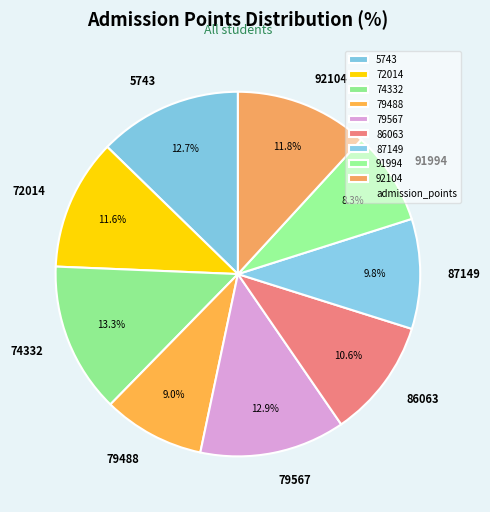

Does any single category account for the majority?

No